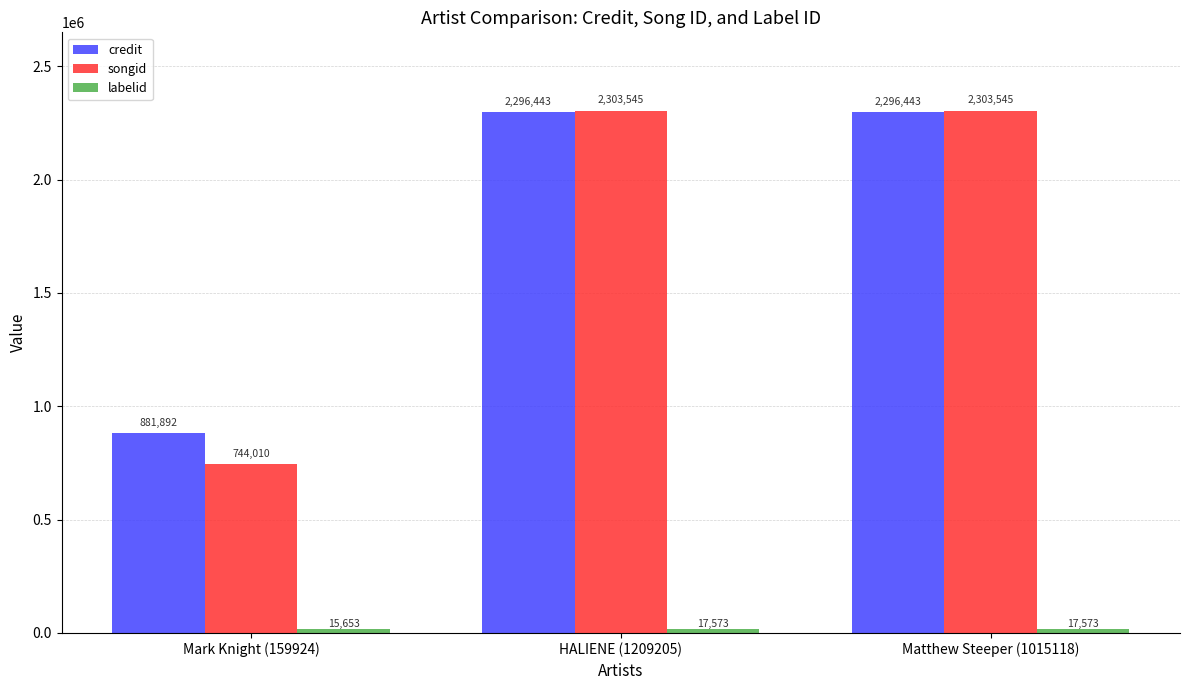

What is the difference between the maximum and minimum values in the credit series?

1414551